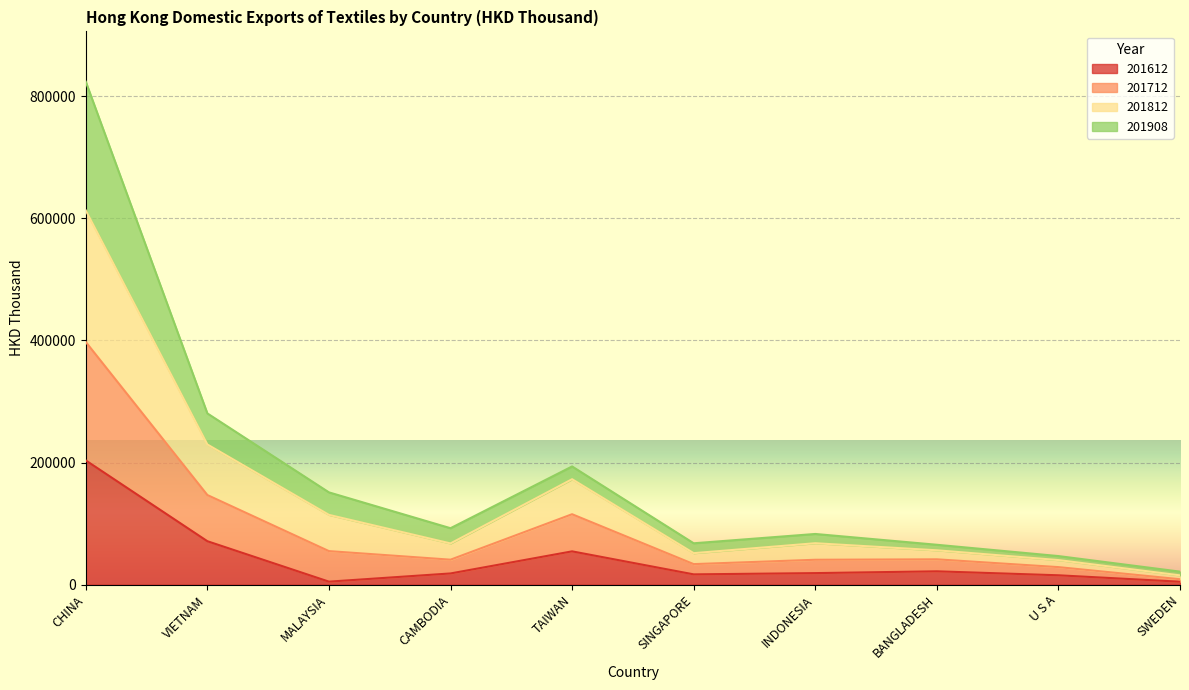

The 201712 series shows 21768.4 at U S A. True or false?

False